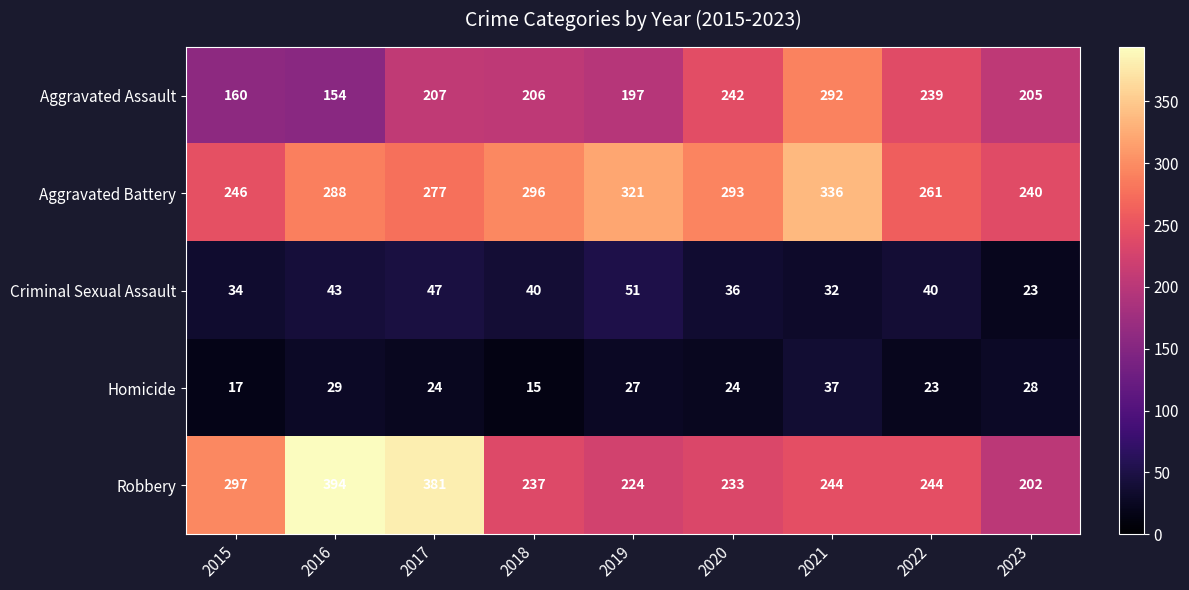

At which category does the chart reach its minimum across all series?

2018